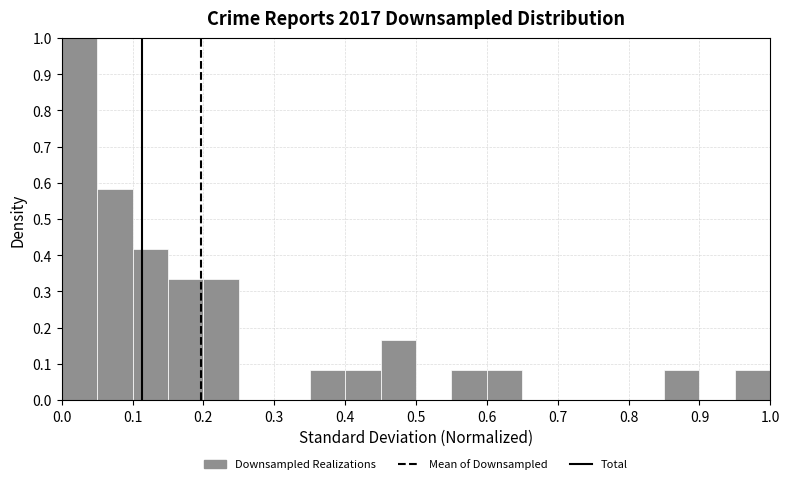

What is the height of the bar covering 0.15 to 0.20 on the x-axis? The values are not printed on the chart, so give them approximately, as read against the axis.

0.33